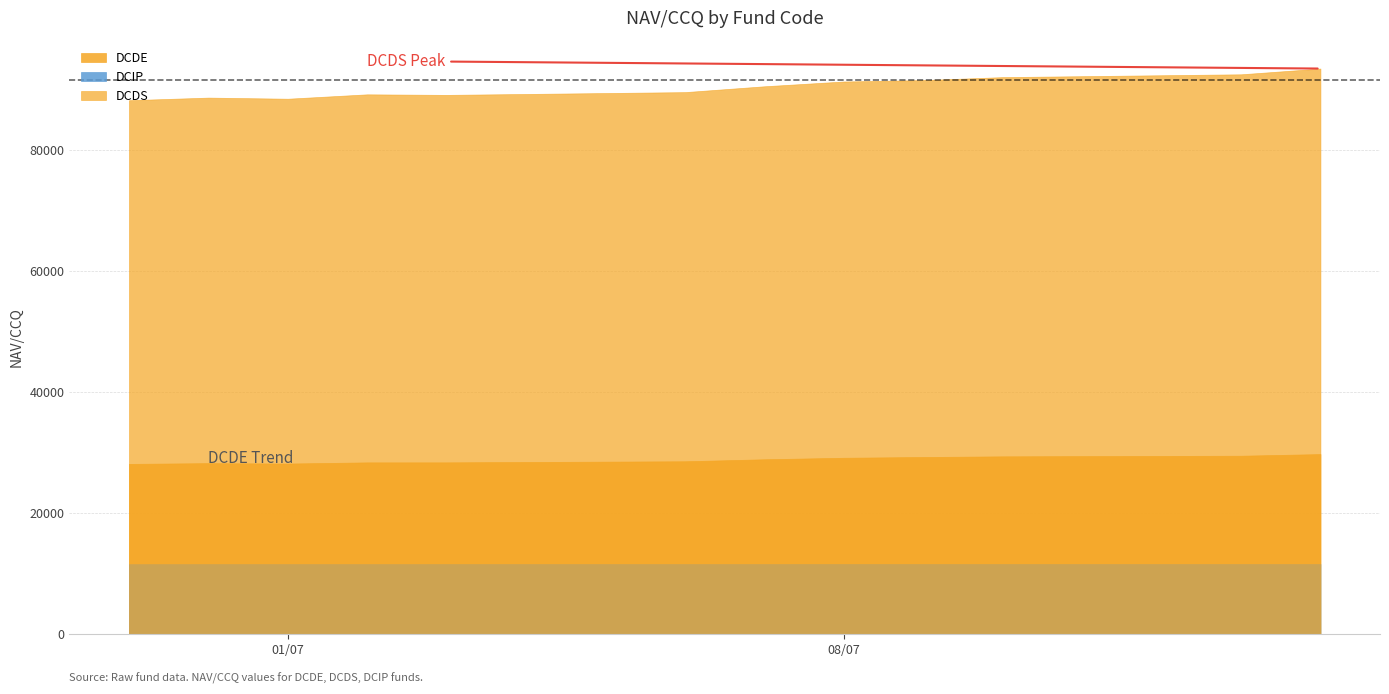

At which category is the sum across all series the highest?

14/07/2025